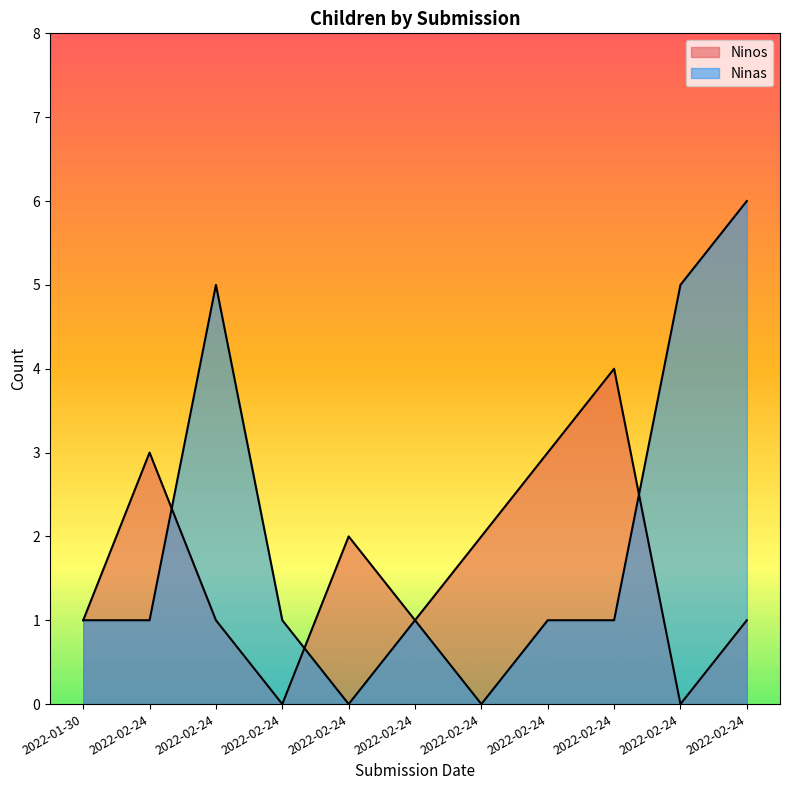

At which label is Ninos closest to 2?

2022-02-24